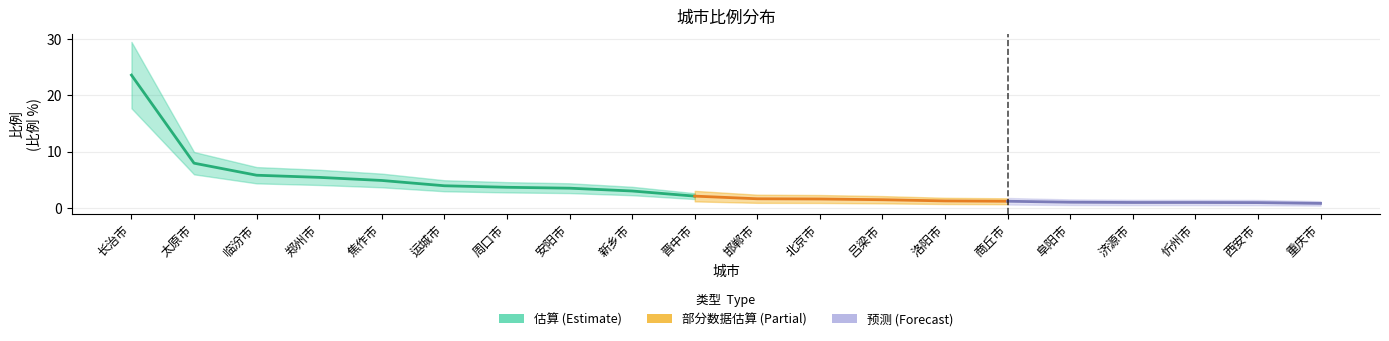

What position from the left is 安阳市?

8